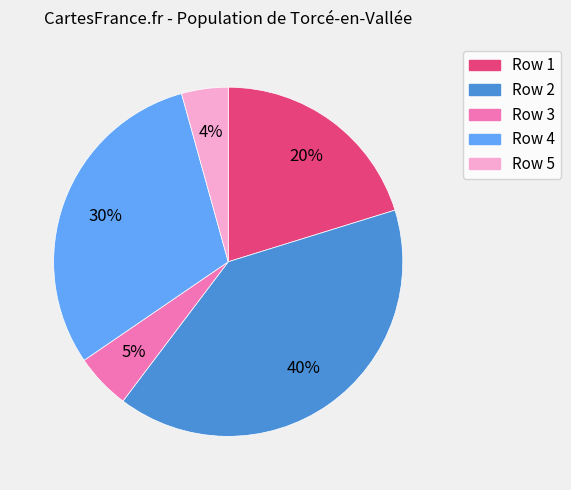

True or false: Row 4 accounts for 30% of the total.

True